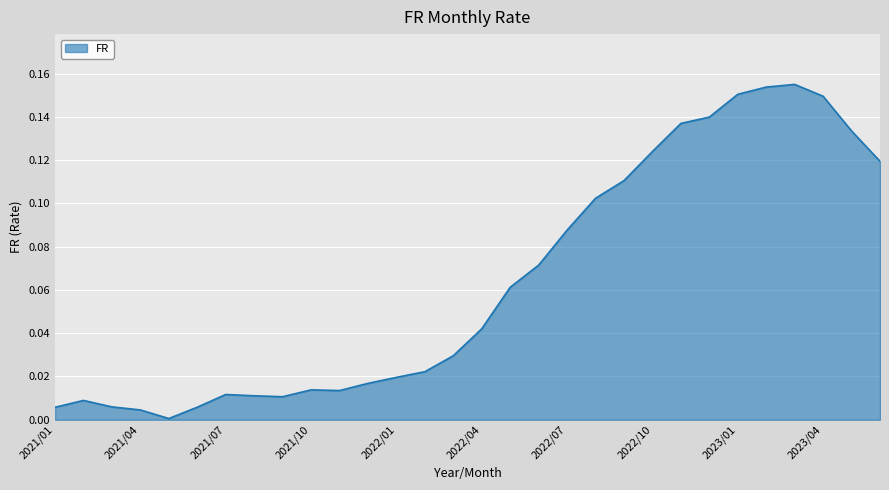

At which category does the data reach its first local peak?

2021/02